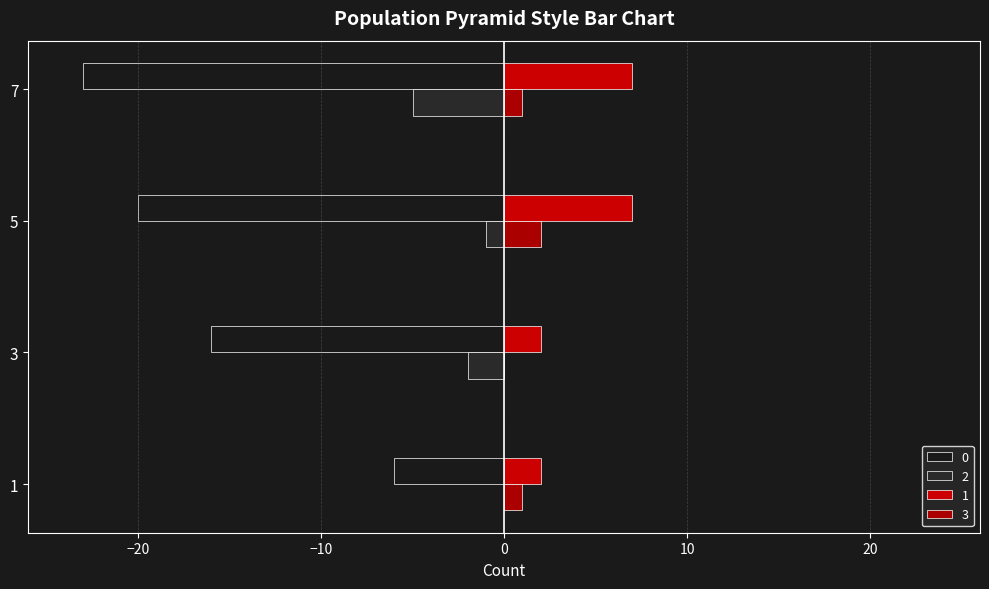

How many values in the 0 series exceed -16?

1